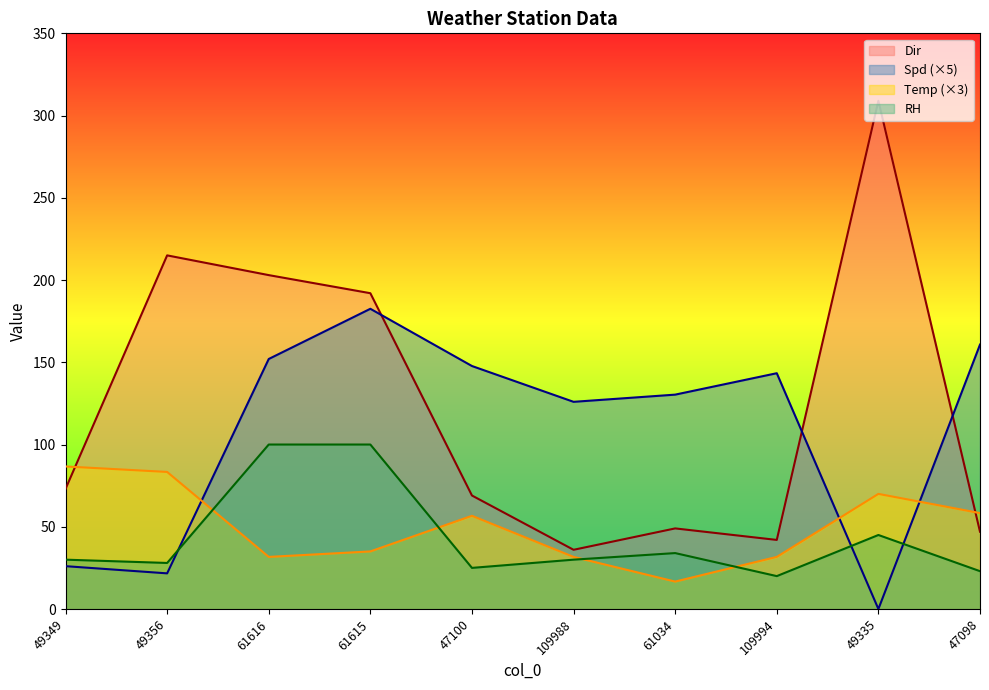

Reading left to right, what are all the values shown in this chart?

Dir: 49349=73.0	49356=215.0	61616=203.0	61615=192.0	47100=69.0	109988=36.0	61034=49.0	109994=42.0	49335=309.0	47098=47.0
Spd: 49349=26.0	49356=21.7	61616=152.0	61615=182.5	47100=147.7	109988=126.0	61034=130.3	109994=143.4	49335=0.0	47098=160.8
Temp: 49349=86.7	49356=83.3	61616=31.7	61615=35.0	47100=56.7	109988=31.7	61034=16.7	109994=31.7	49335=70.0	47098=58.3
RH: 49349=30.0	49356=28.0	61616=100.0	61615=100.0	47100=25.0	109988=30.0	61034=34.0	109994=20.0	49335=45.0	47098=23.0